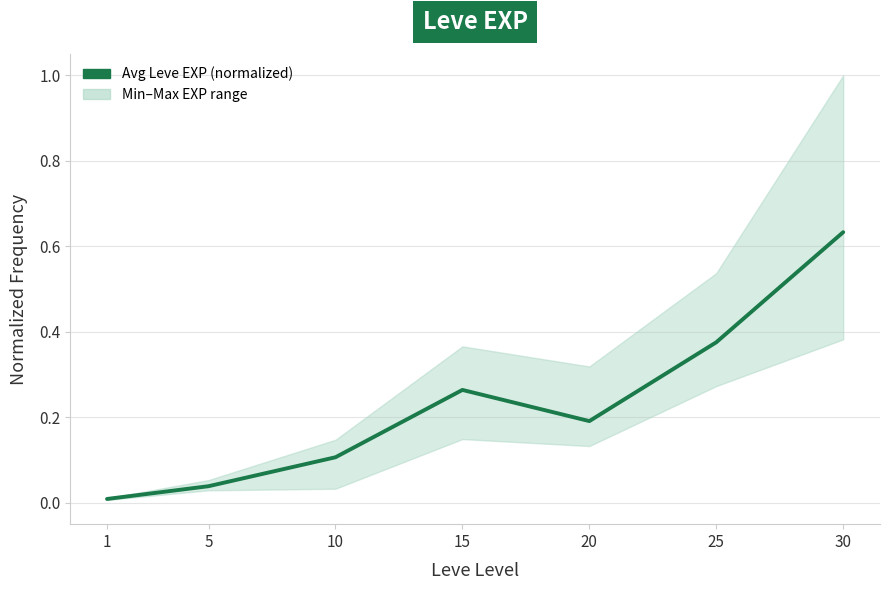

True or false: the data shows 0.6 at 30.

True